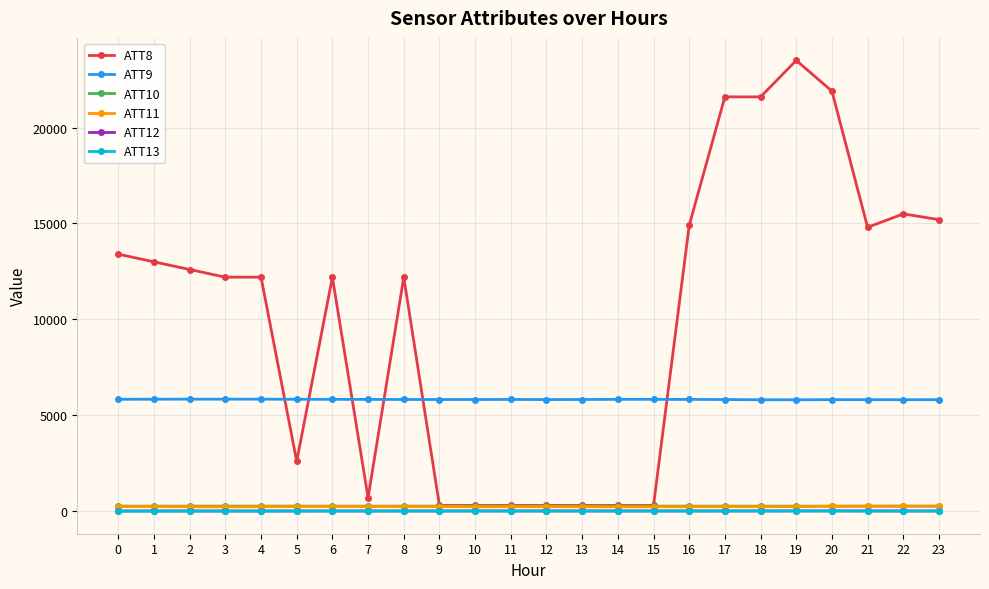

What is the value of the ATT8 point at the 17th from the left?

14900.0